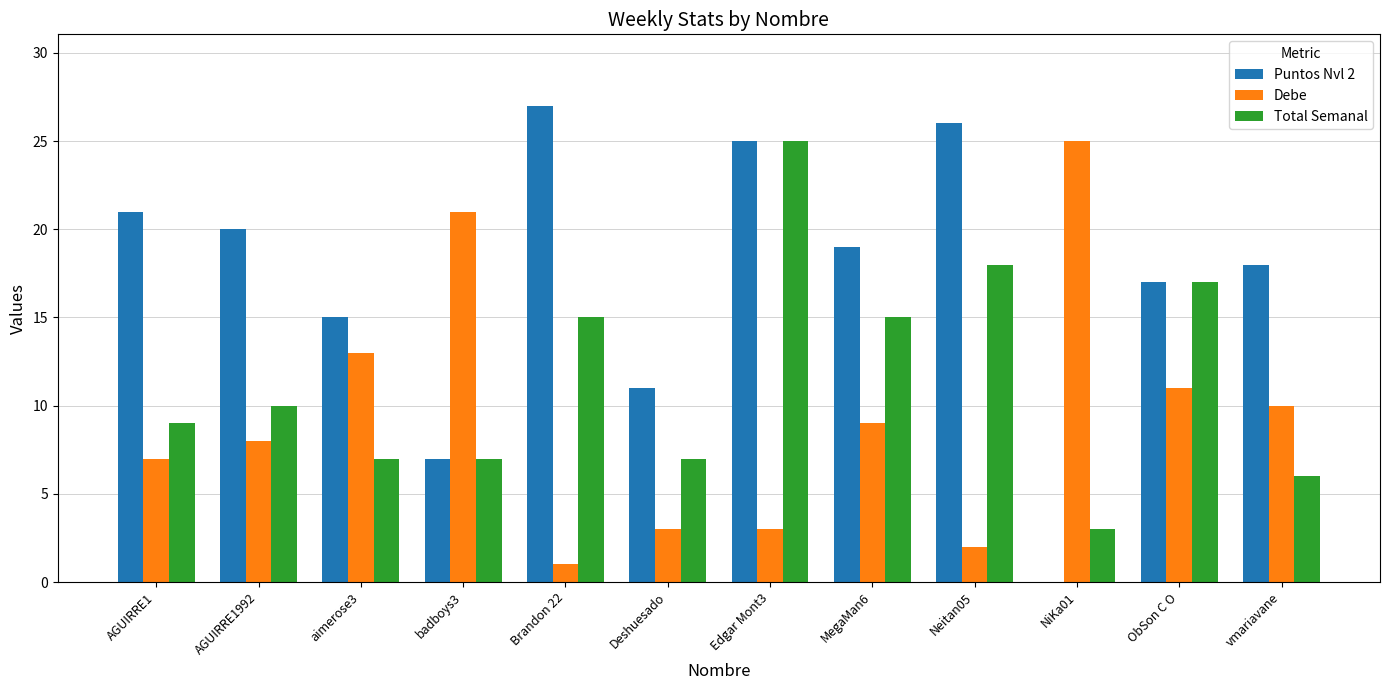

Is it true that Total Semanal equals 18 at Neitan05?

True